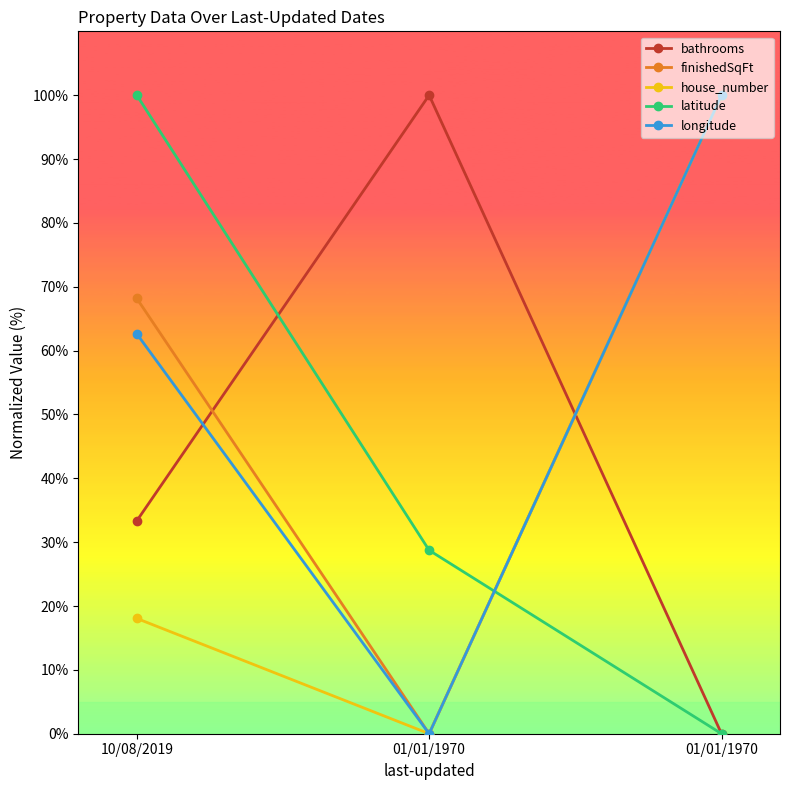

What value does the bathrooms series have at 10/08/2019?

33.3